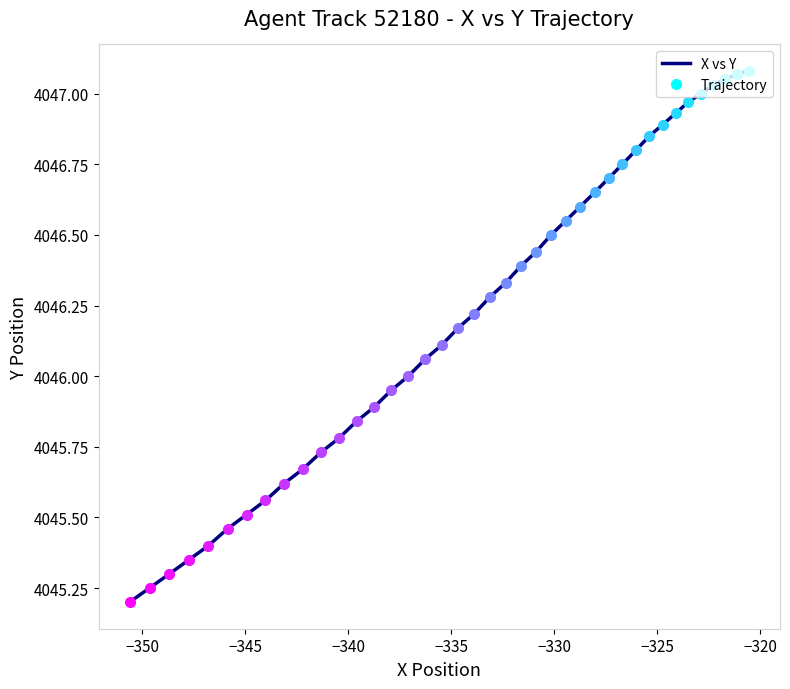

What is the smallest value displayed?

4045.2